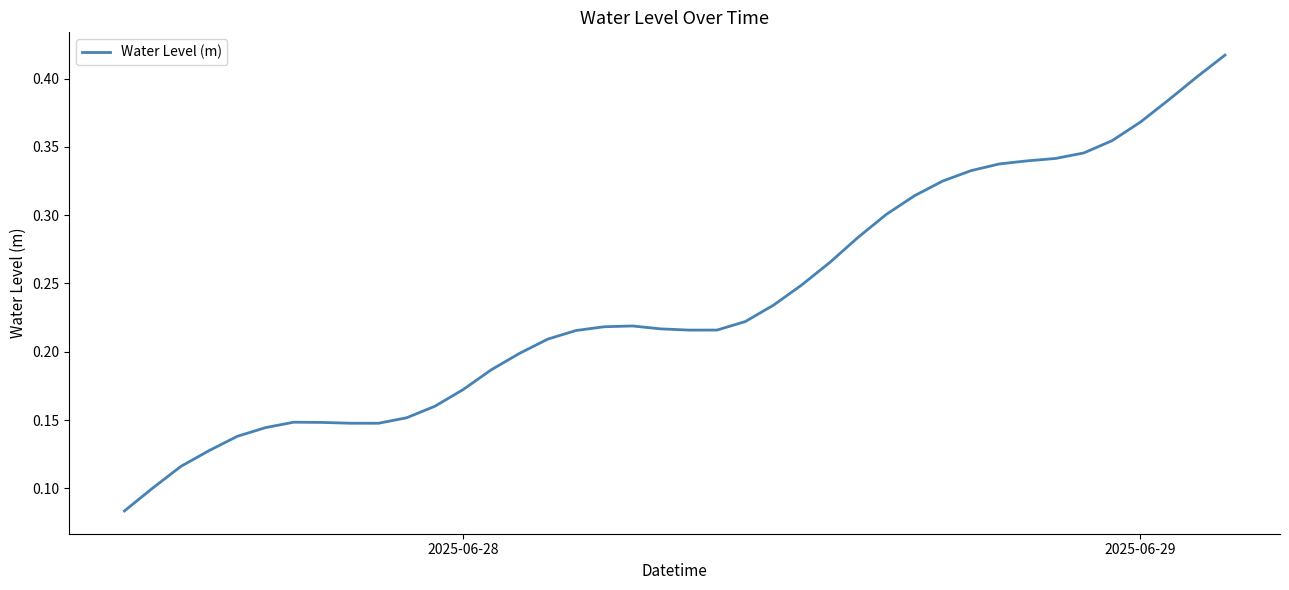

How many lines are shown in the chart?

1